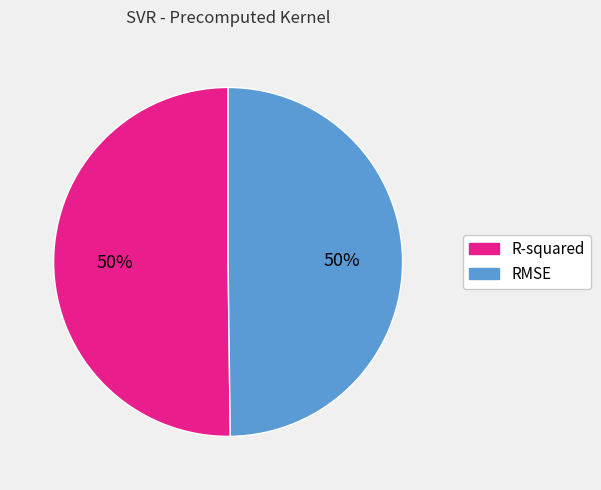

Combined, do RMSE and R-squared account for over 50%?

Yes